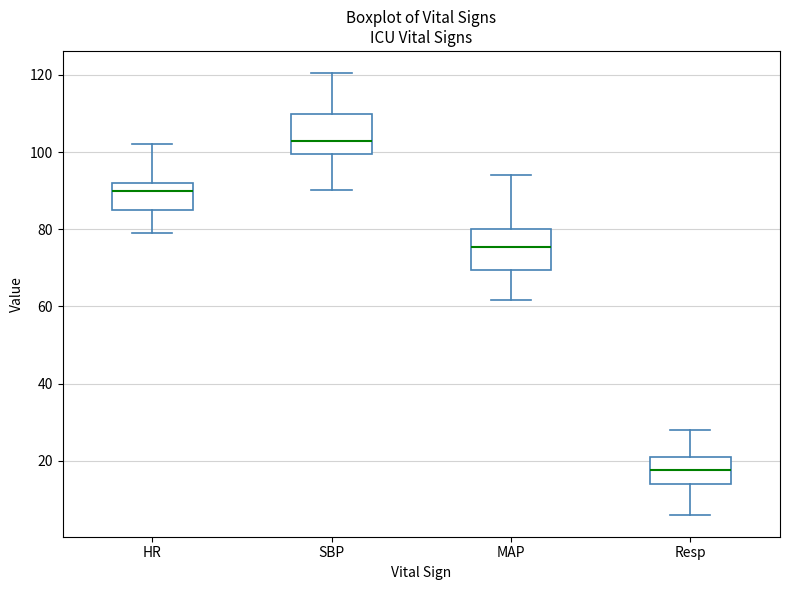

Reading left to right, transcribe this box plot: for each box, give where its median line is, the range the box spans, and where its two whiskers end, as read against the y-axis. The values are not printed on the chart, so give them approximately, as read against the axis.

HR: median 90, box 86 to 92, whiskers 80 to 102
SBP: median 104, box 100 to 110, whiskers 90 to 120
MAP: median 76, box 70 to 80, whiskers 62 to 94
Resp: median 18, box 14 to 22, whiskers 6 to 28